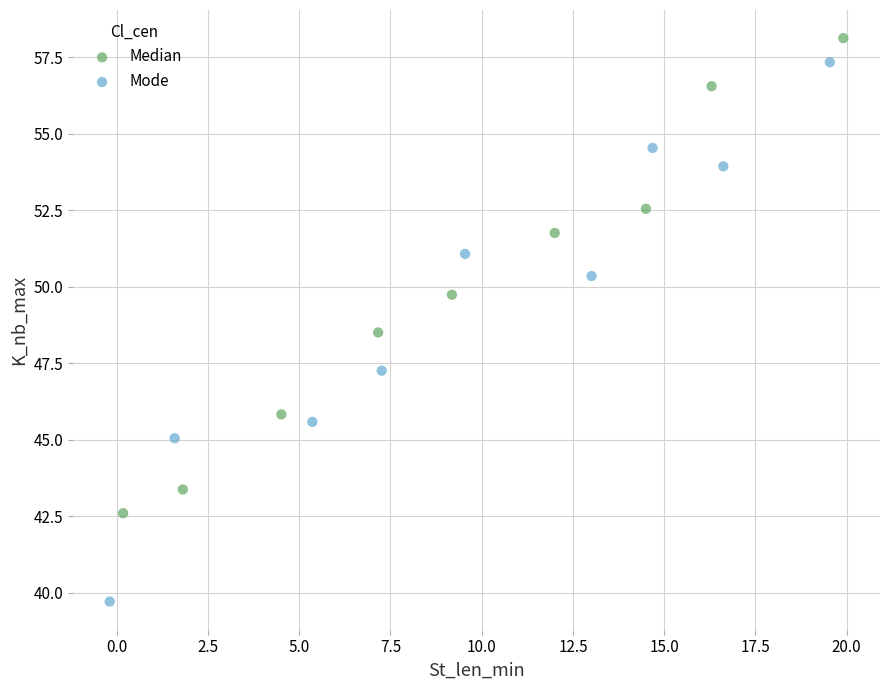

Which series has the largest Y range (max minus min)?

Mode